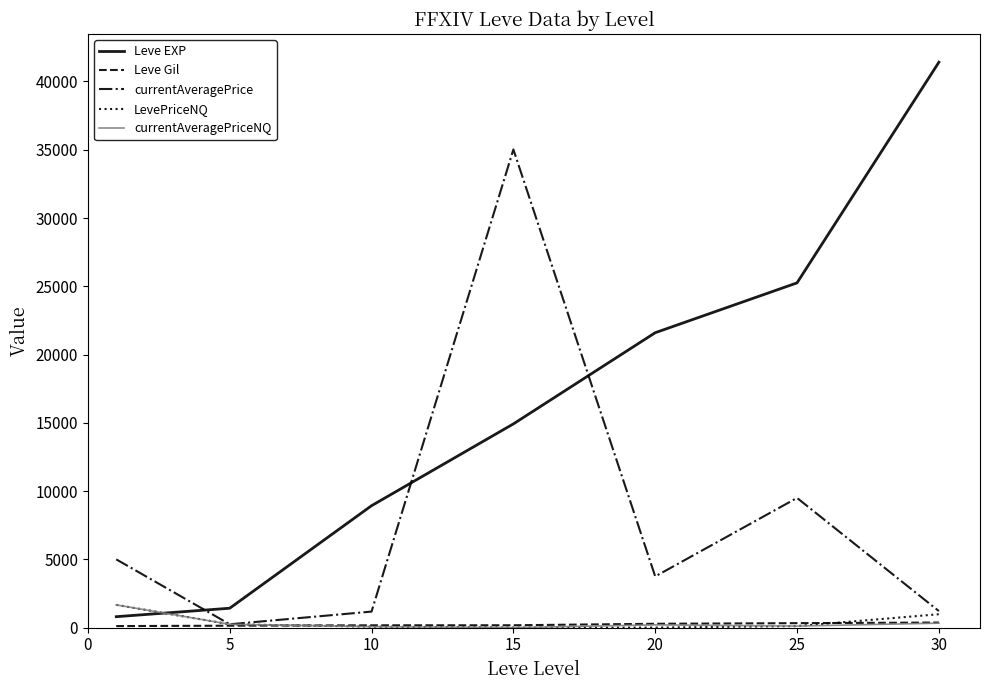

Which series has the largest total across all categories?

Leve EXP